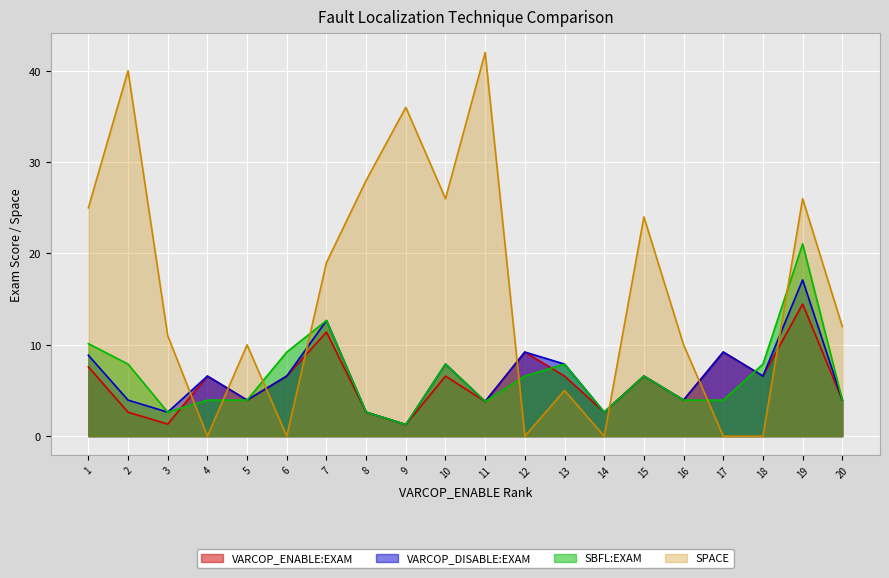

What is the value of the VARCOP_ENABLE:EXAM point at the 4th from the left?

6.6